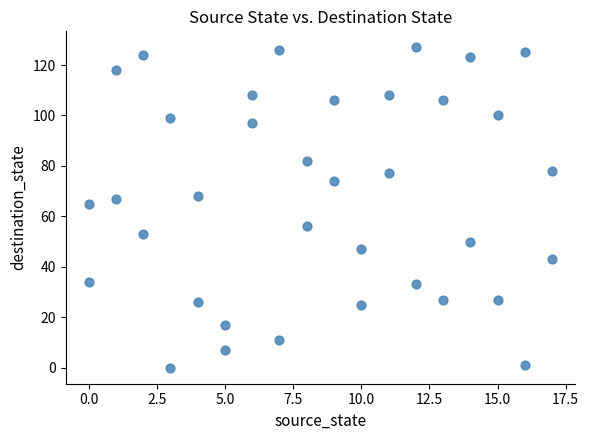

What Y value in the scatter plot is closest to 63?

65